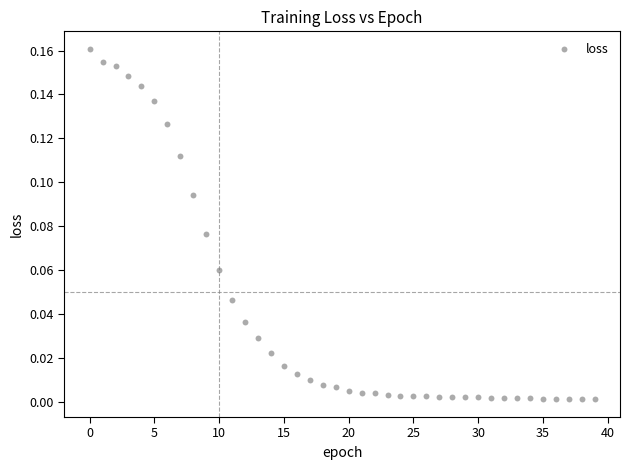

How many points are shown in the scatter plot?

40